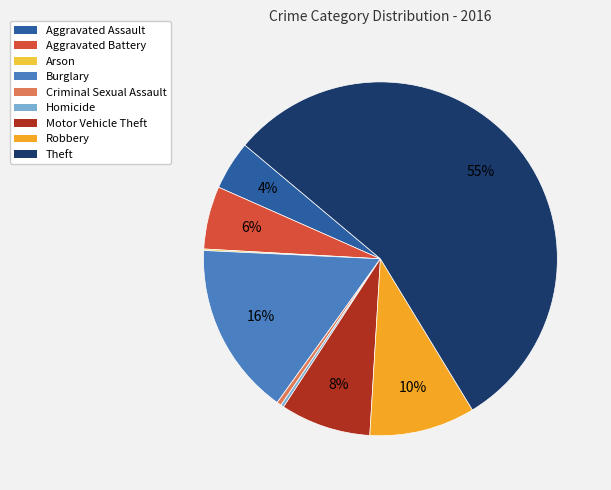

Which category has the biggest portion of the pie?

Theft